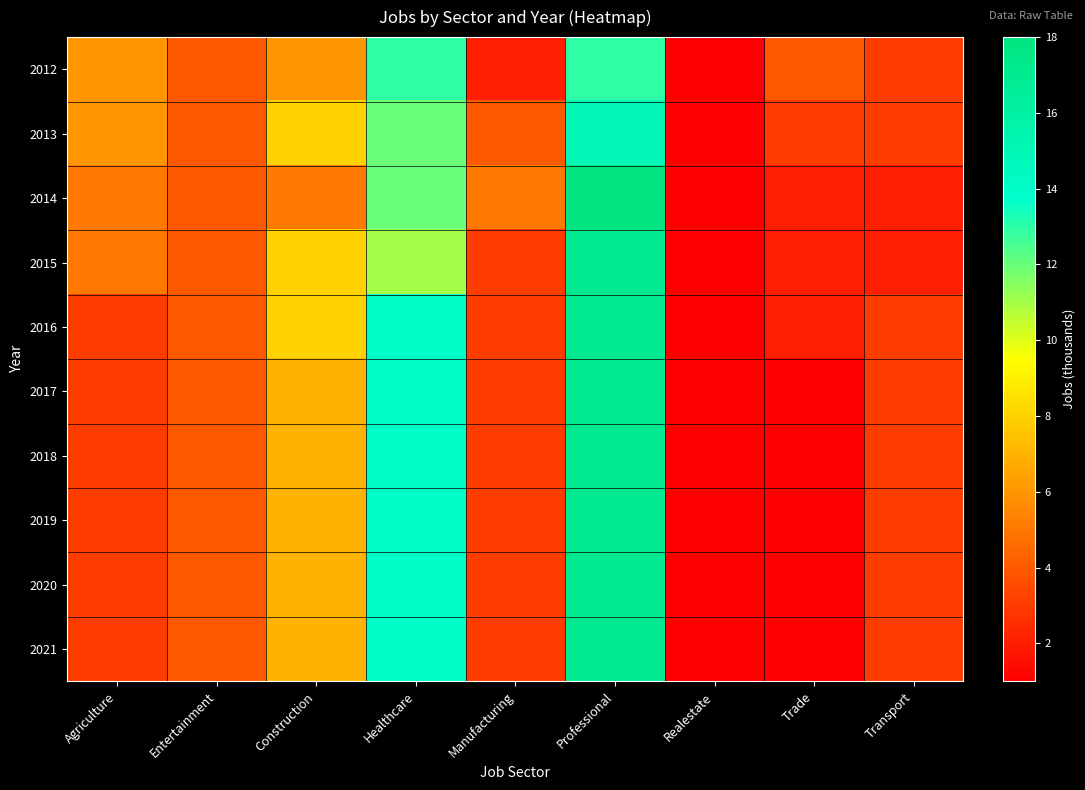

Reading right to left, transcribe all the data shown in this chart.

2012: Transport=3	Trade=4	Realestate=1	Professional=13	Manufacturing=2	Healthcare=13	Construction=6	Entertainment=4	Agriculture=6
2013: Transport=3	Trade=3	Realestate=1	Professional=15	Manufacturing=4	Healthcare=12	Construction=8	Entertainment=4	Agriculture=6
2014: Transport=2	Trade=2	Realestate=1	Professional=18	Manufacturing=5	Healthcare=12	Construction=5	Entertainment=4	Agriculture=5
2015: Transport=2	Trade=2	Realestate=1	Professional=17	Manufacturing=3	Healthcare=11	Construction=8	Entertainment=4	Agriculture=5
2016: Transport=3	Trade=2	Realestate=1	Professional=17	Manufacturing=3	Healthcare=14	Construction=8	Entertainment=4	Agriculture=3
2017: Transport=3	Trade=1	Realestate=1	Professional=17	Manufacturing=3	Healthcare=14	Construction=7	Entertainment=4	Agriculture=3
2018: Transport=3	Trade=1	Realestate=1	Professional=17	Manufacturing=3	Healthcare=14	Construction=7	Entertainment=4	Agriculture=3
2019: Transport=3	Trade=1	Realestate=1	Professional=17	Manufacturing=3	Healthcare=14	Construction=7	Entertainment=4	Agriculture=3
2020: Transport=3	Trade=1	Realestate=1	Professional=17	Manufacturing=3	Healthcare=14	Construction=7	Entertainment=4	Agriculture=3
2021: Transport=3	Trade=1	Realestate=1	Professional=17	Manufacturing=3	Healthcare=14	Construction=7	Entertainment=4	Agriculture=3